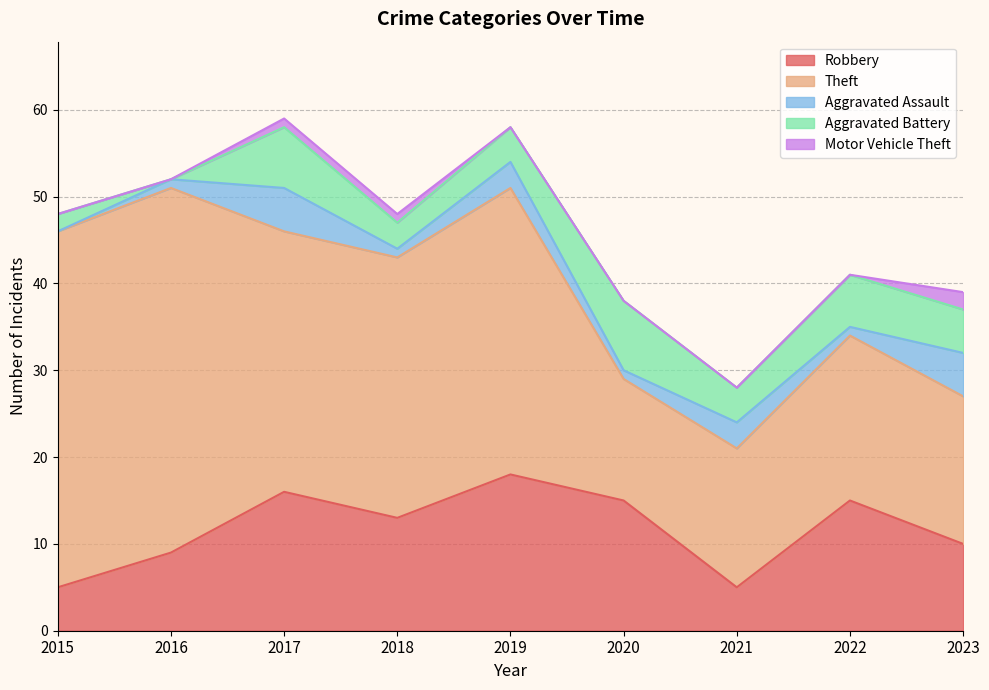

What is the difference between the highest and lowest values at 2016?

42